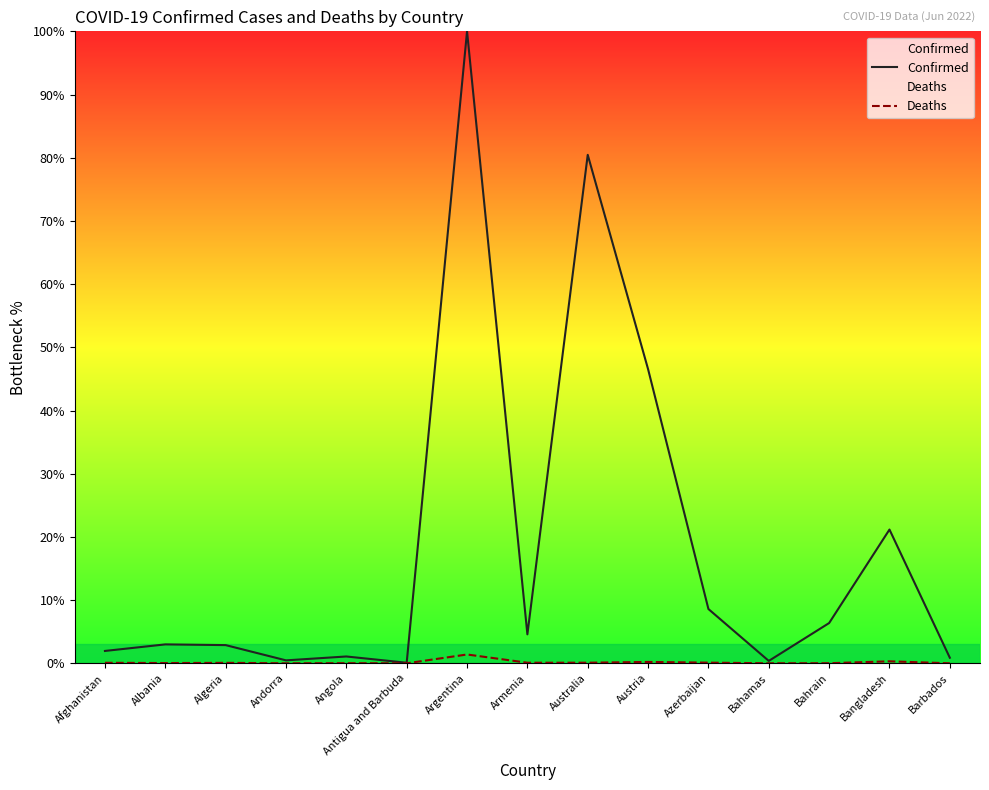

At which label does Confirmed reach its peak?

Argentina